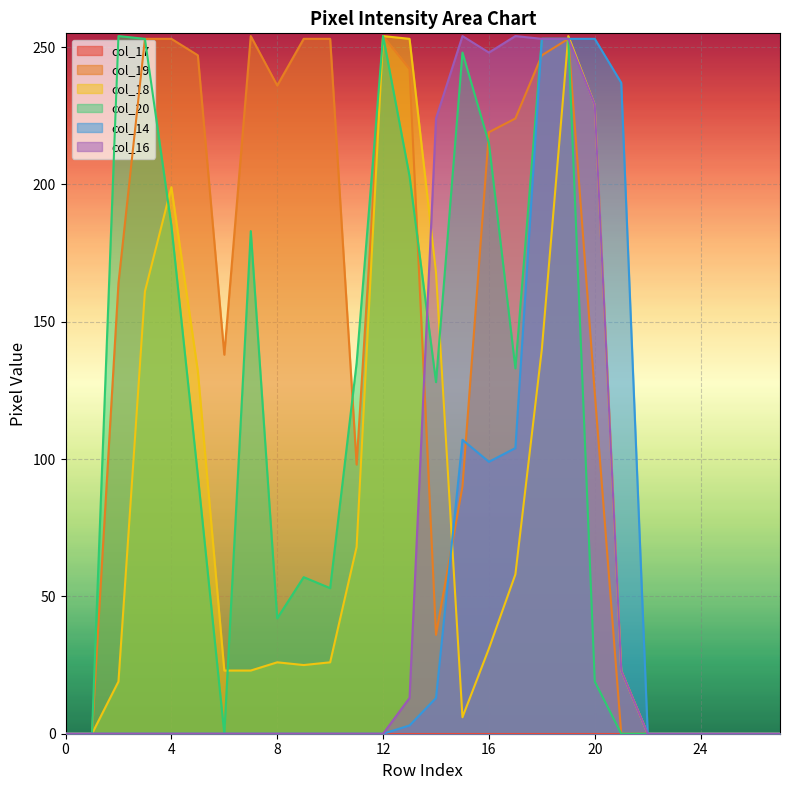

What is the average value of the col_19 series?

137